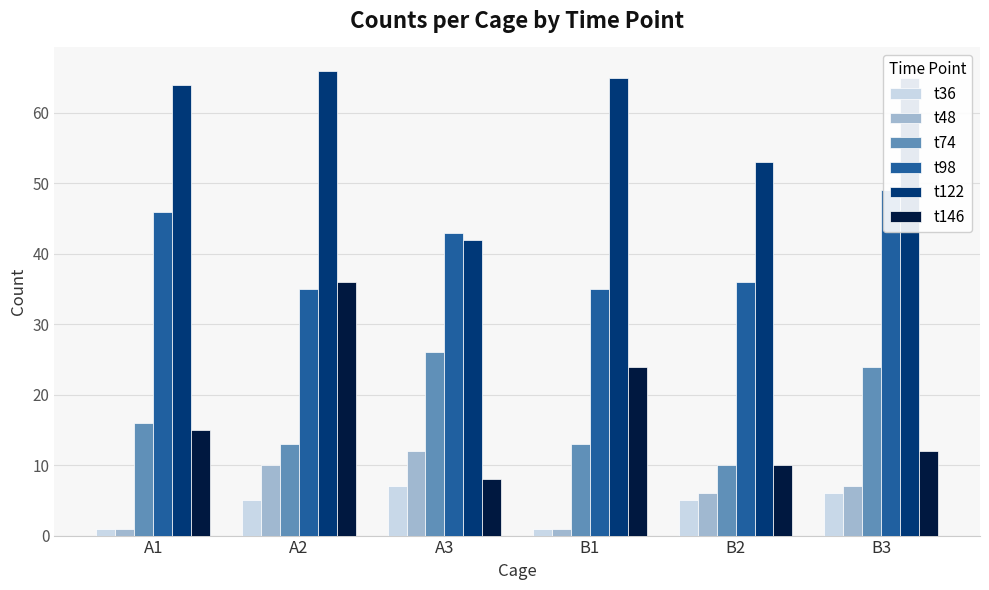

At how many categories does at least one series exceed 2?

6